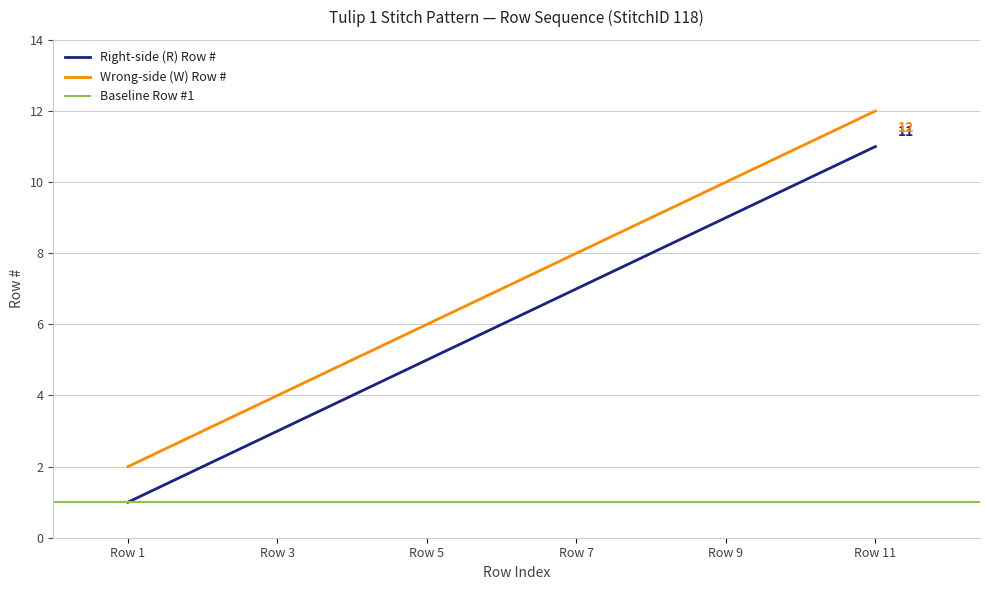

What is the maximum value for Wrong-side (W) Row #?

12